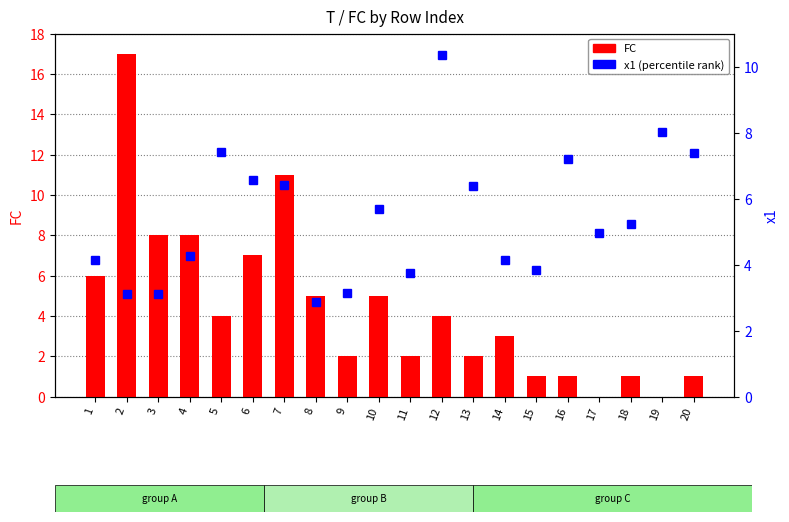

Which series has the largest range (max minus min)?

FC